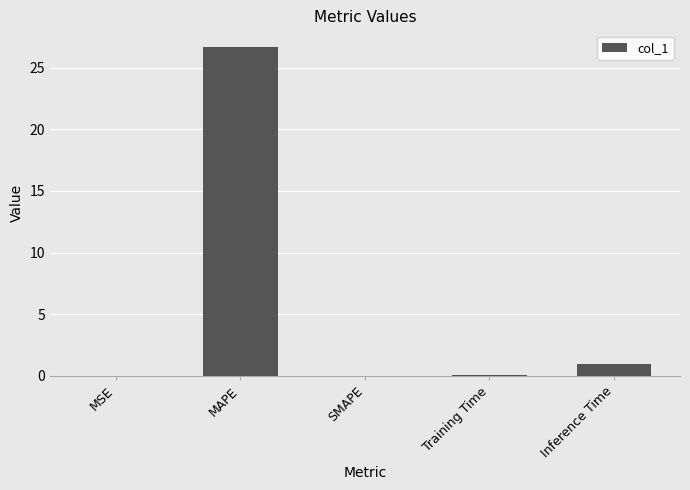

True or false: the data shows 0.1 at Training Time.

True